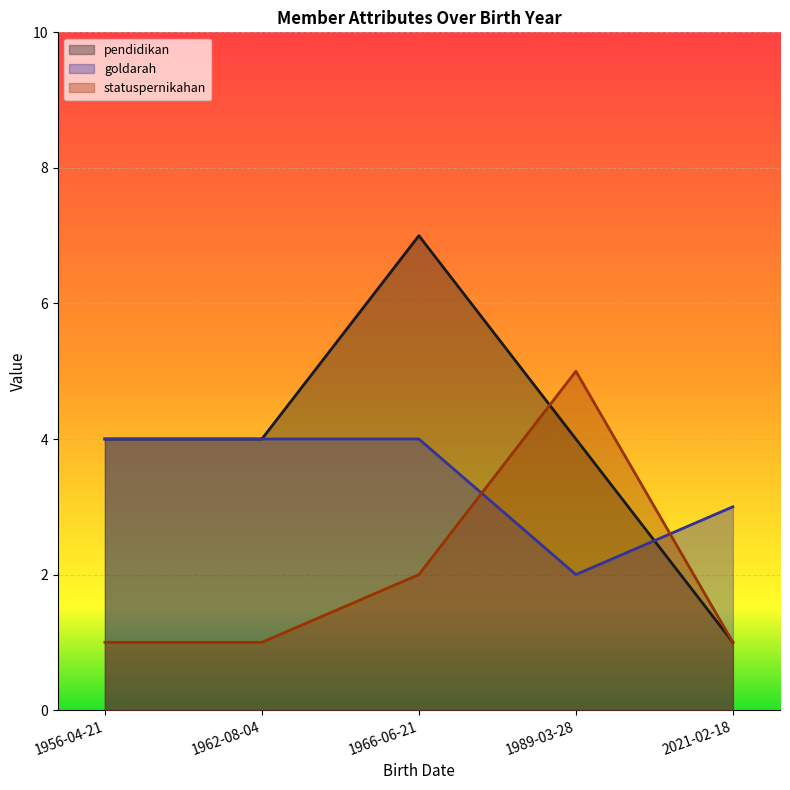

What is the label of the 5th point from the right?

1956-04-21